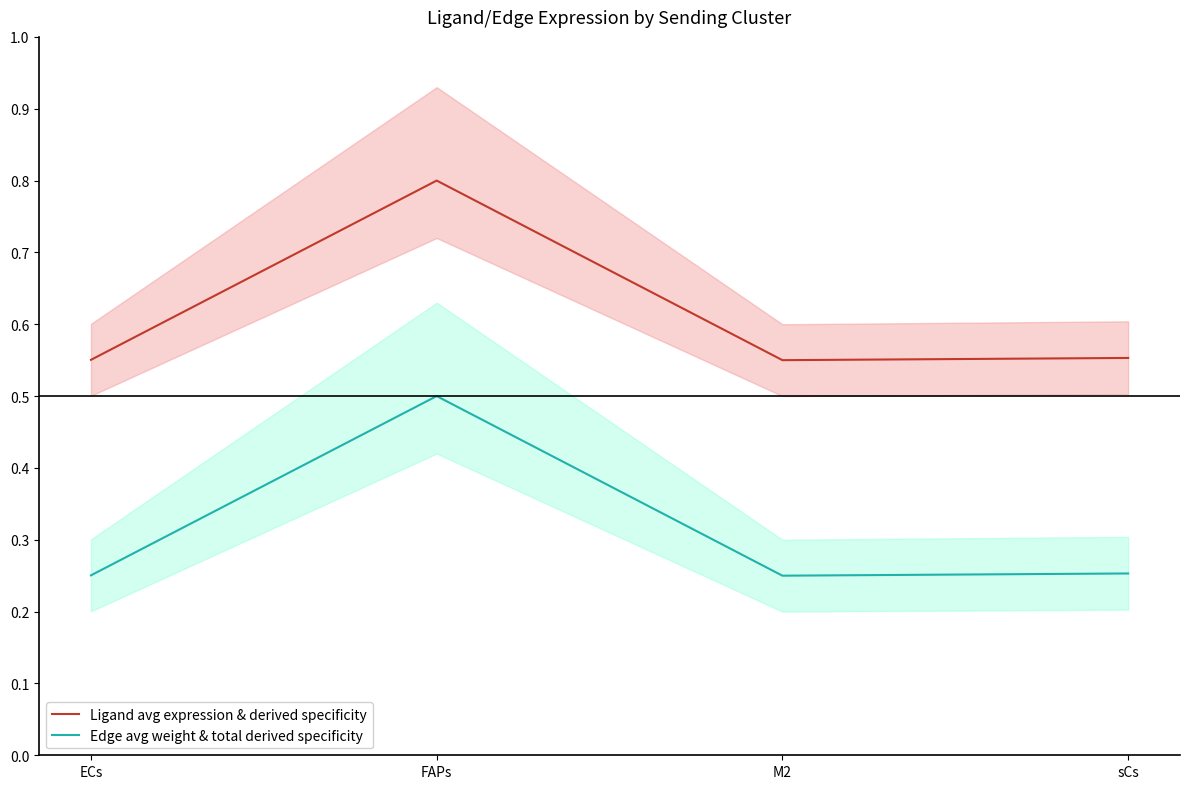

What is the lowest value of the Ligand avg expression & derived specificity series?

0.6